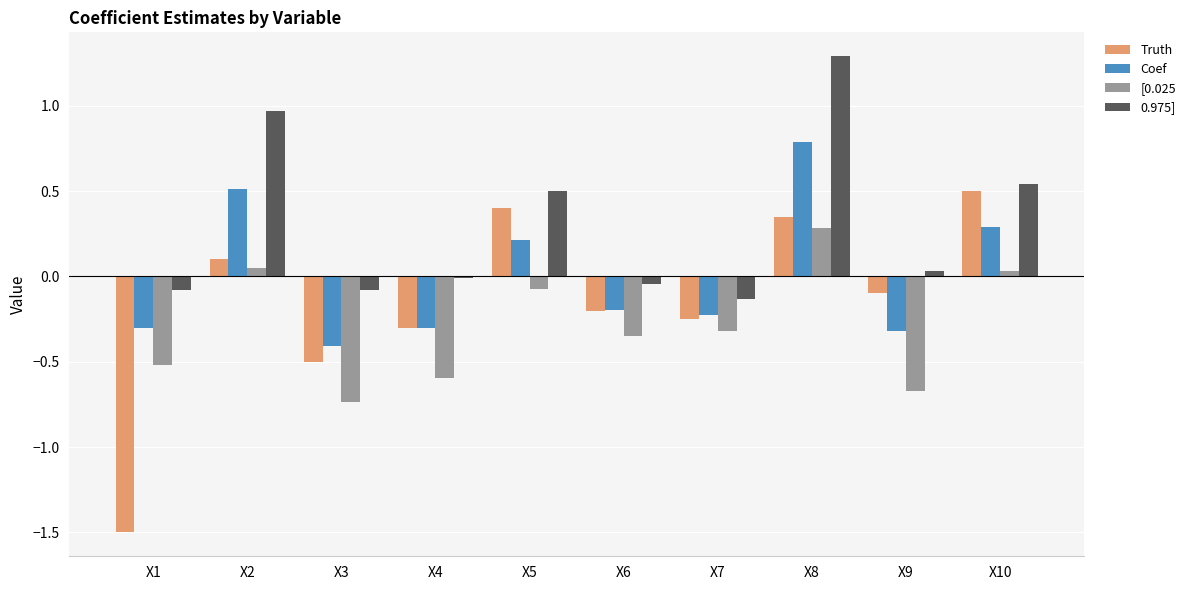

What is the total value across all series at X7?

-0.9